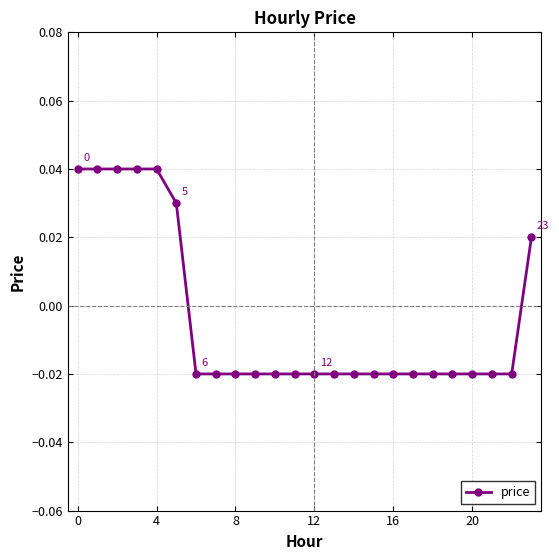

Count the values in the range 0 to 1.

7